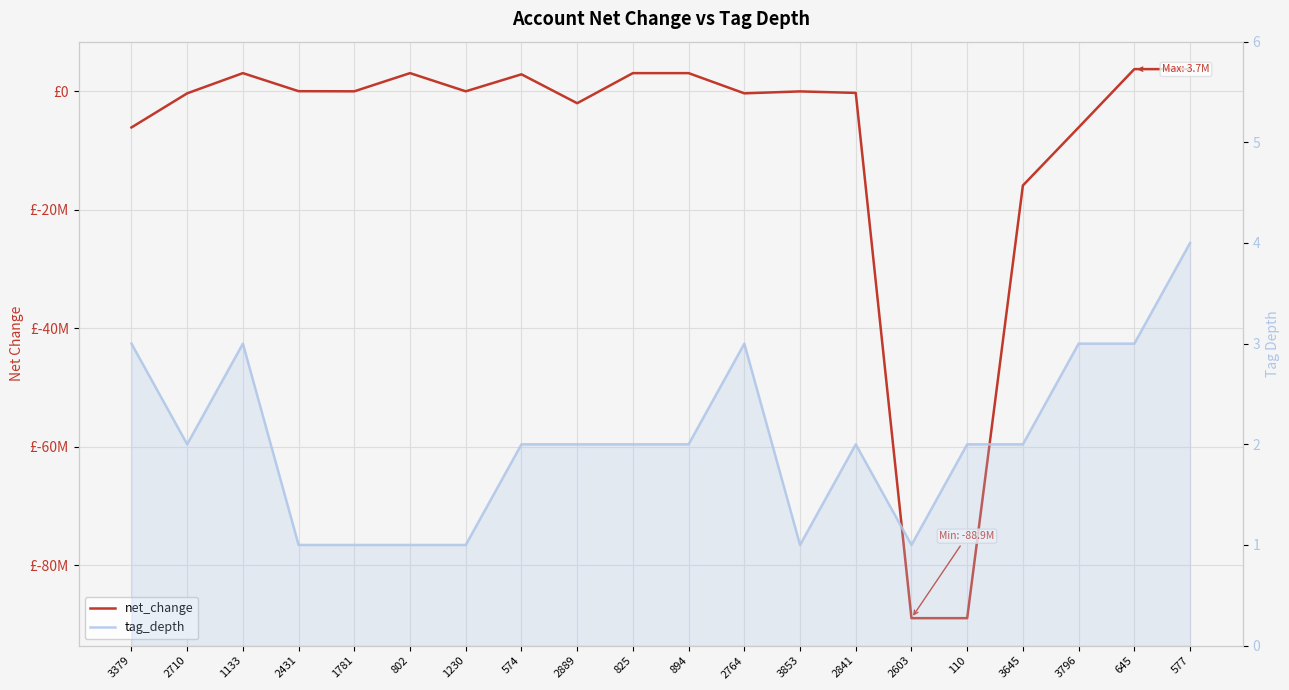

True or false: tag_depth has more than 0 interior local peaks.

True